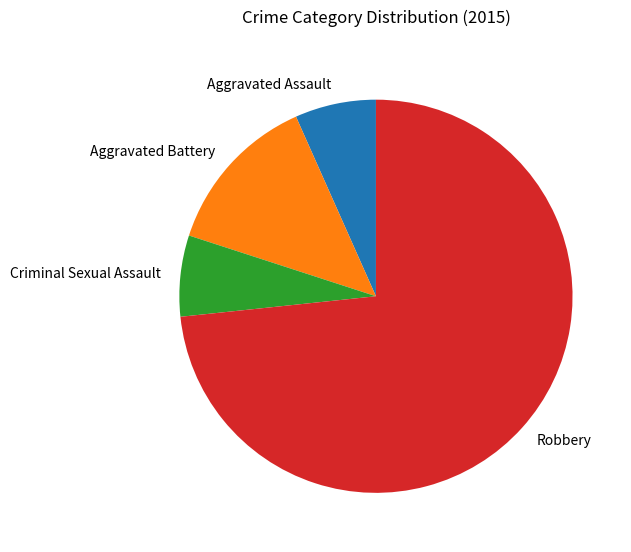

What is the largest slice in the pie chart?

Robbery